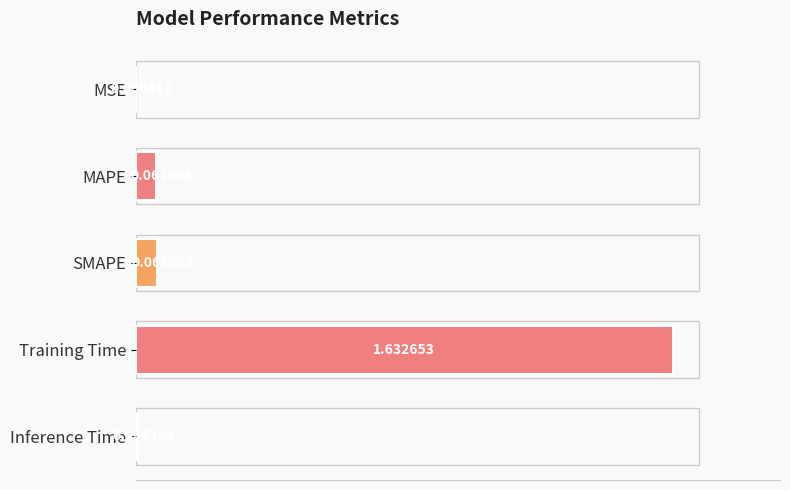

Which label corresponds to the largest value in the chart?

Training Time